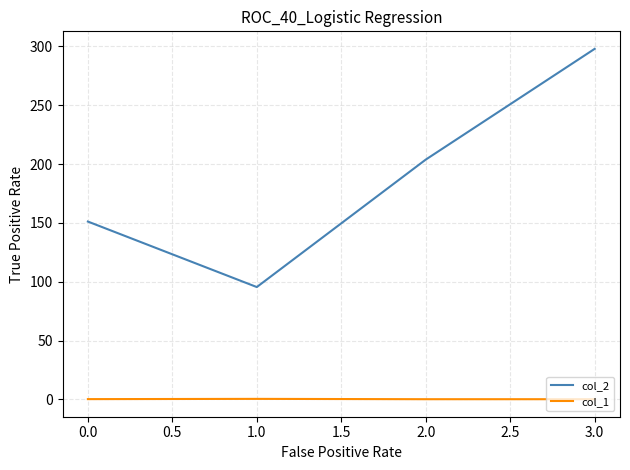

True or false: col_1 and col_2 cross at least once.

False